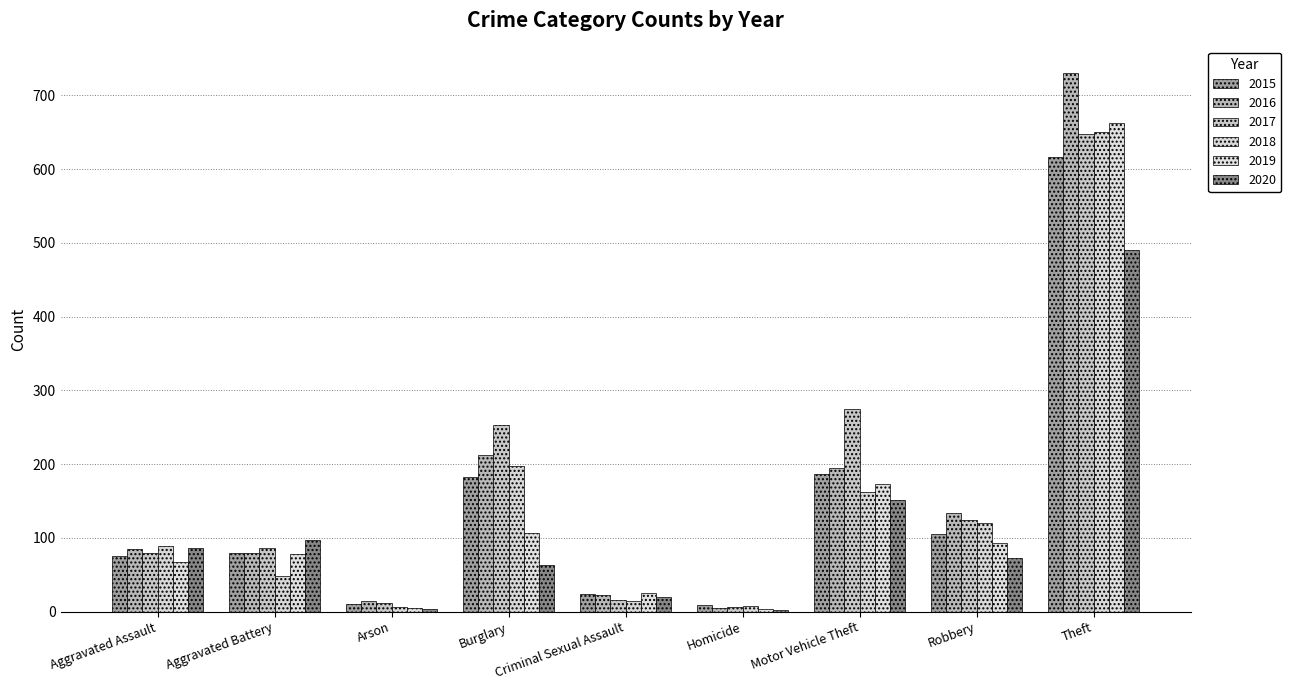

At which label is 2017 closest to 327?

Motor Vehicle Theft